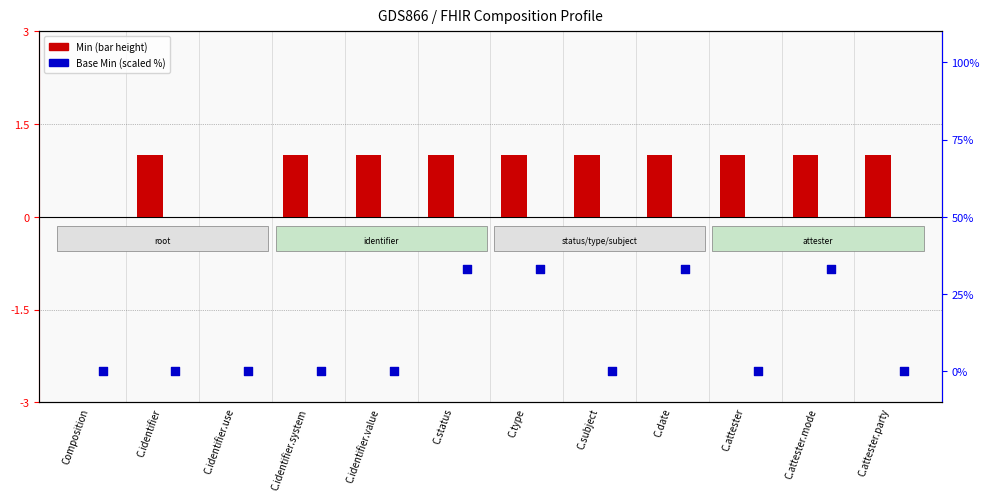

At which category is the sum across all series the highest?

C.status